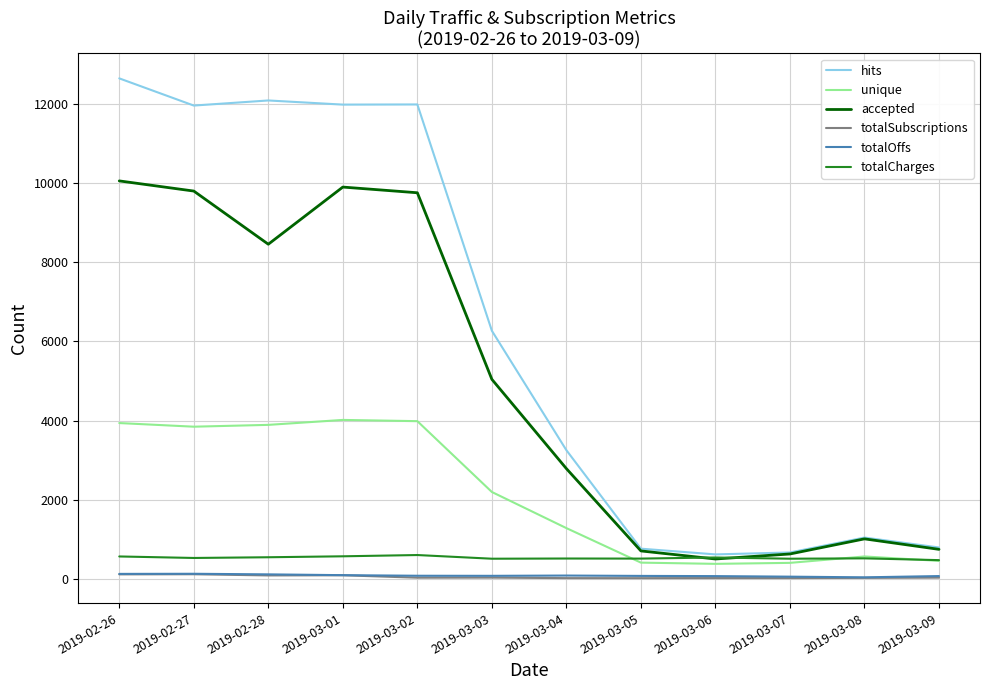

What is the sum of all totalSubscriptions values?

532